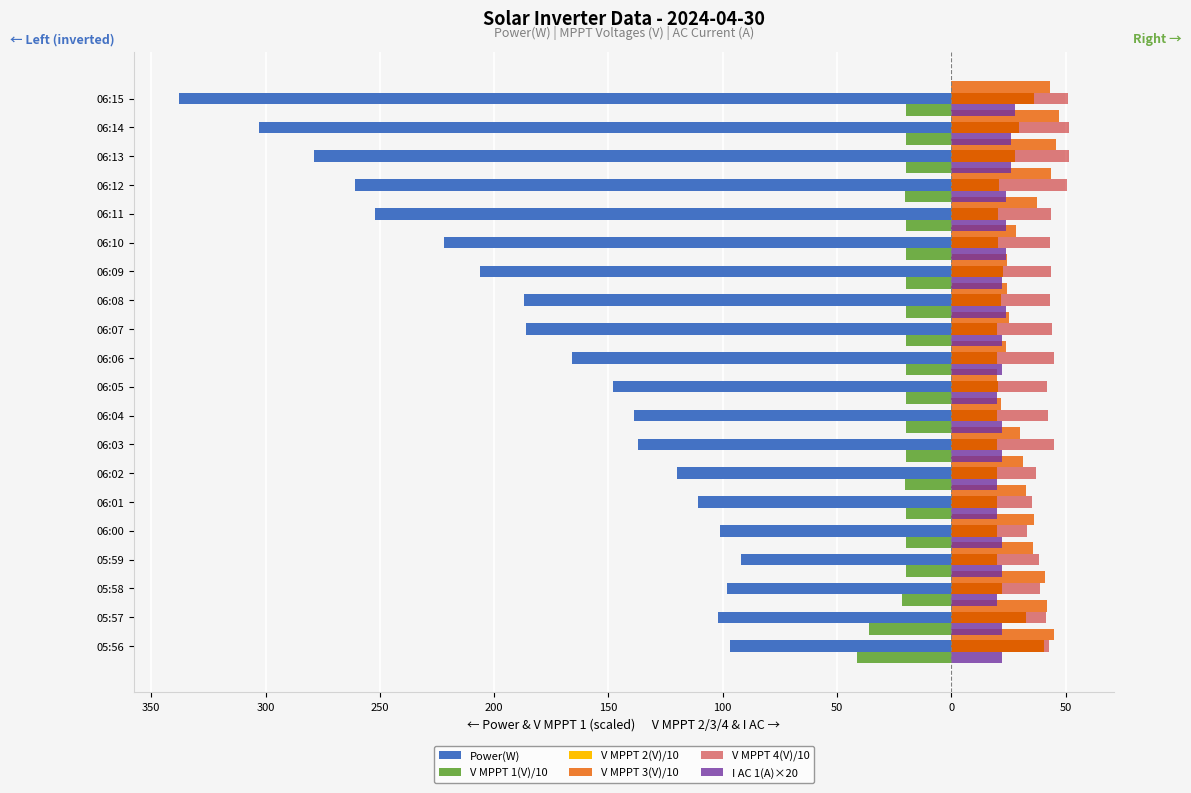

What value does the V MPPT 1(V)/10 series have at 06:14?

-20.0